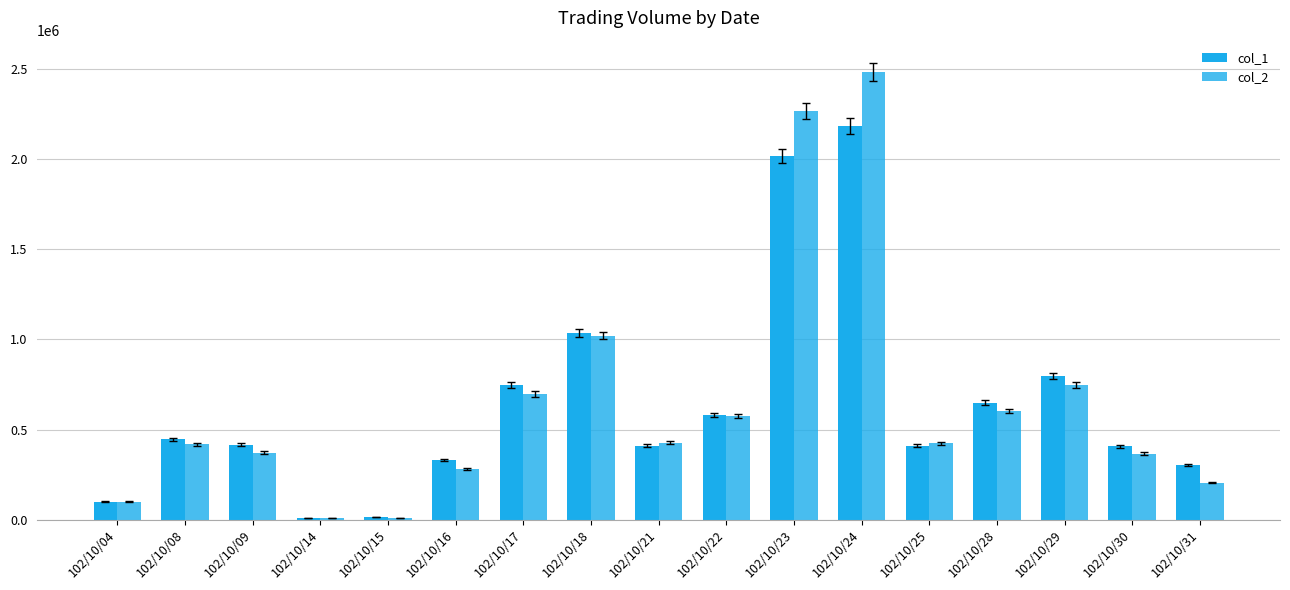

Which series has the widest spread of values?

col_2